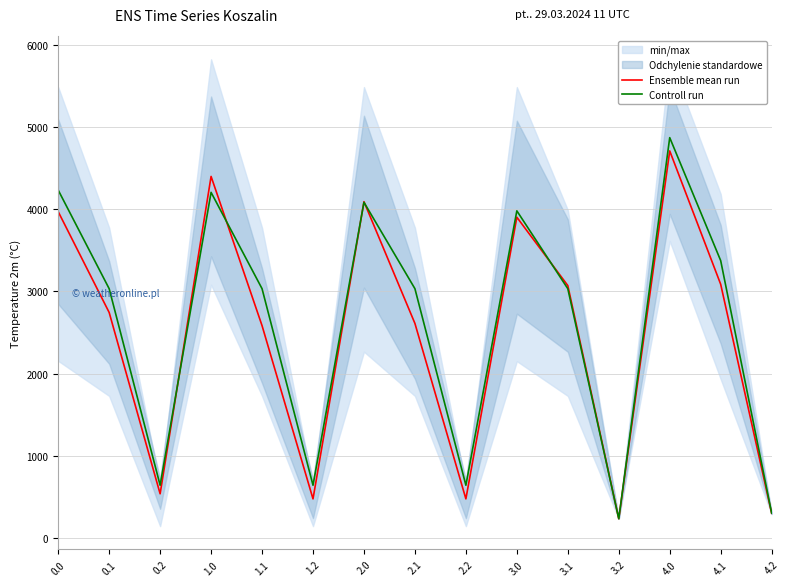

List the series in order of their peak value, highest first.

Controll run, Ensemble mean run